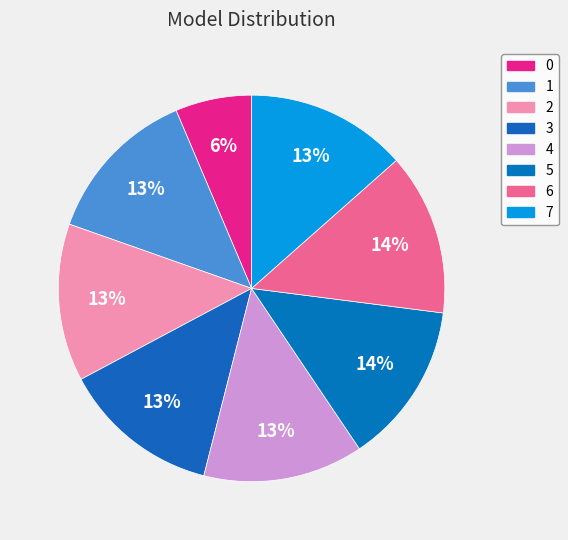

Is the sum of 0 and 5 greater than half?

No